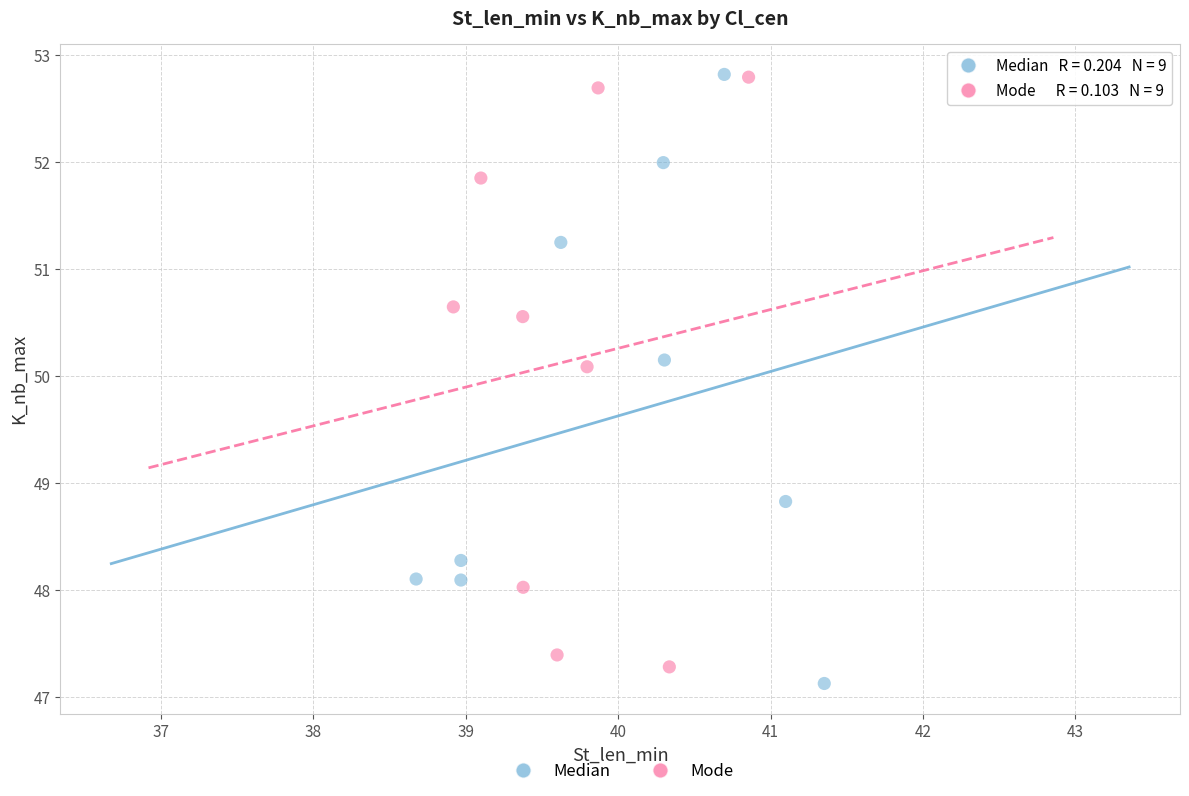

Which series has the widest spread of Y values?

Median